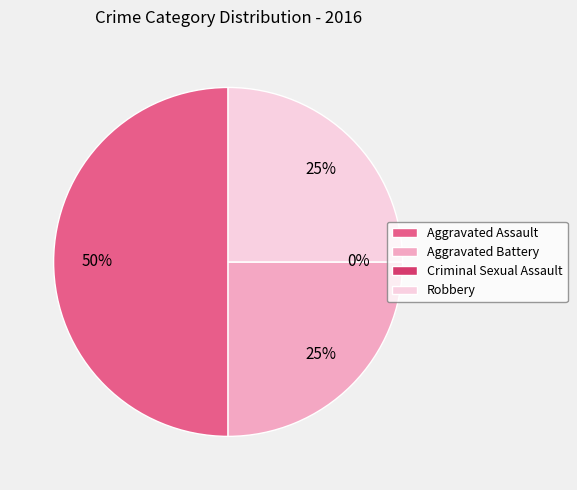

What is the change in value from Aggravated Assault to Aggravated Battery?

-1